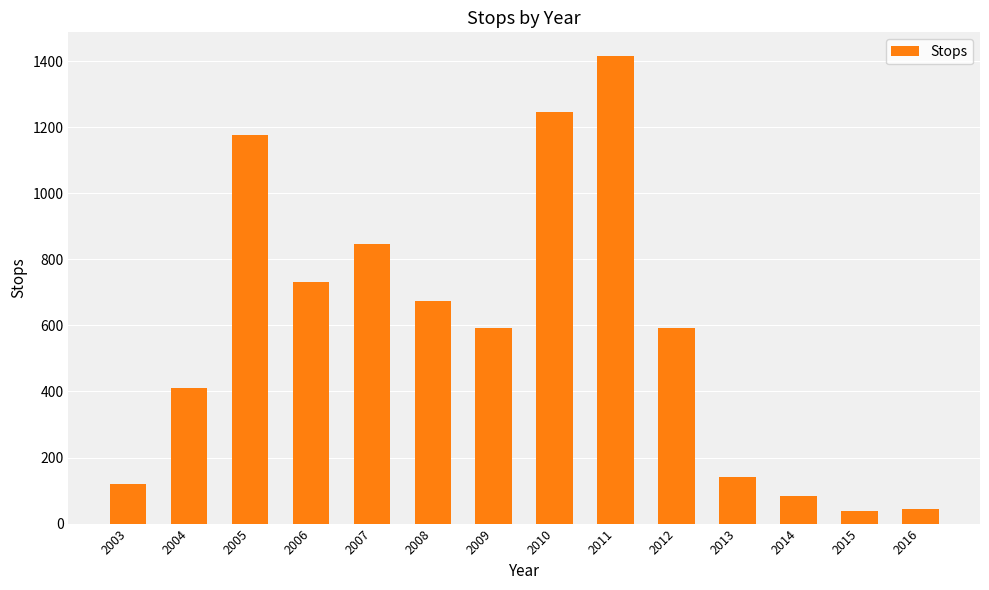

What is the approximate value at 2007?

846